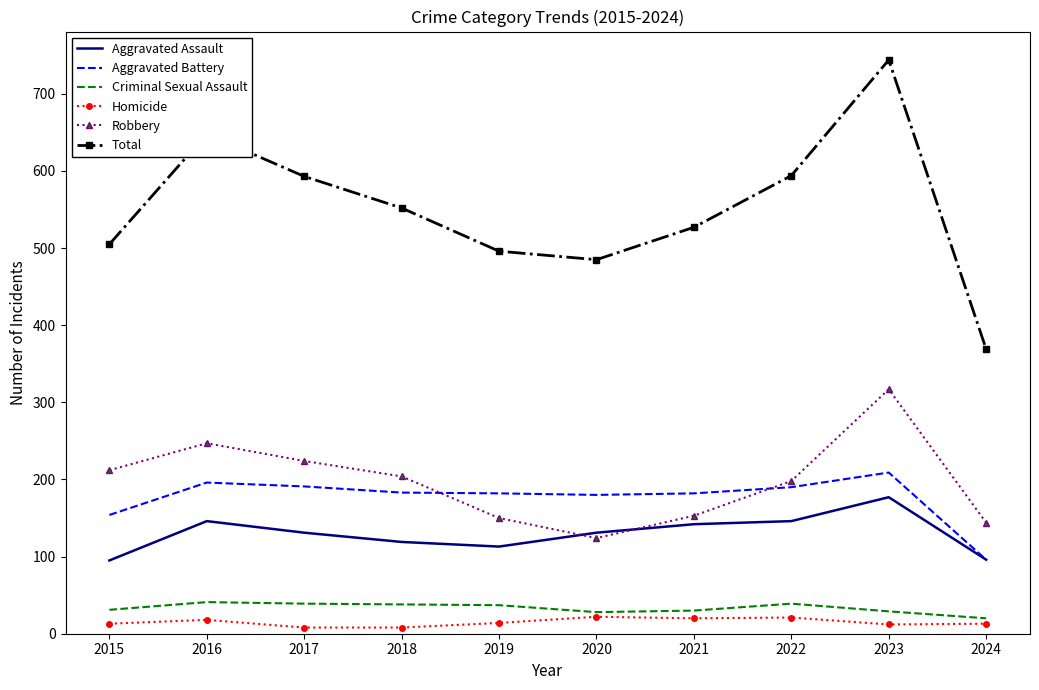

Which series changed the most between 2016 and 2021?

Total